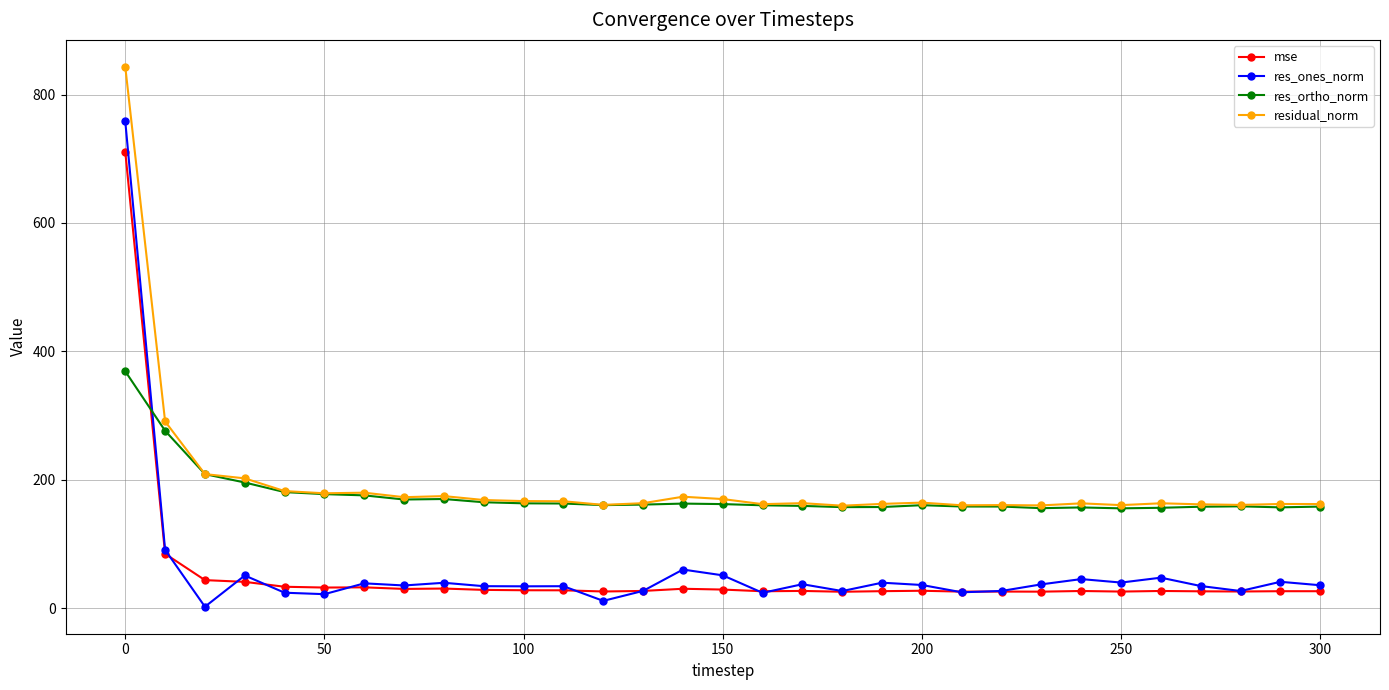

What is the maximum value shown in the chart?

843.2